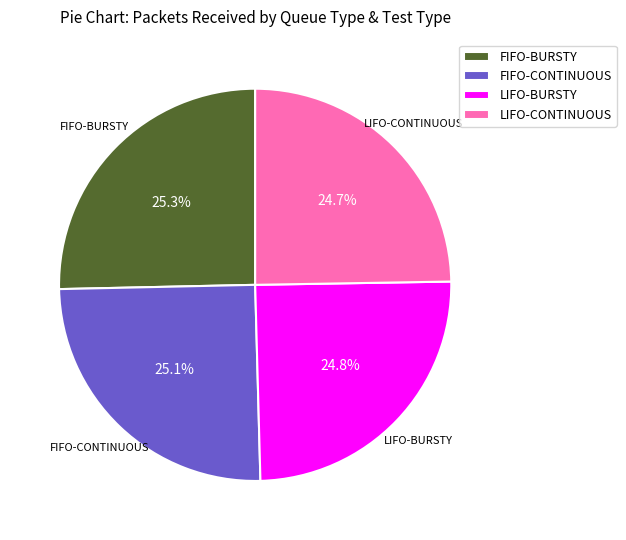

What portion of the pie excludes LIFO-CONTINUOUS?

75.3%